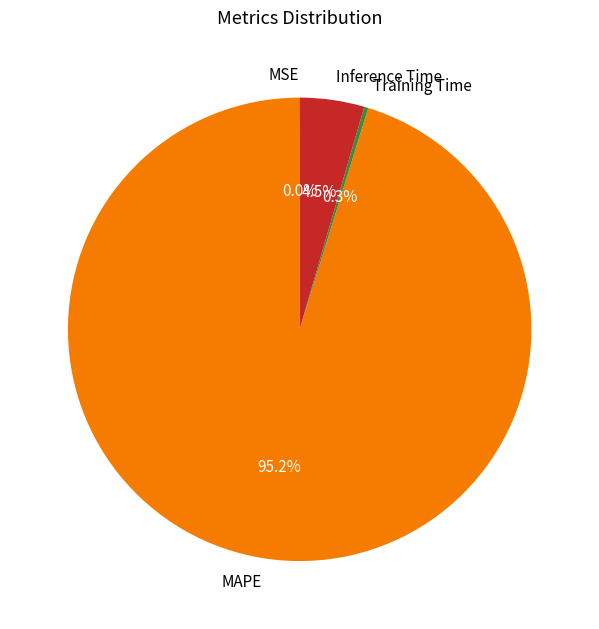

Which slice represents more than half of the pie?

MAPE